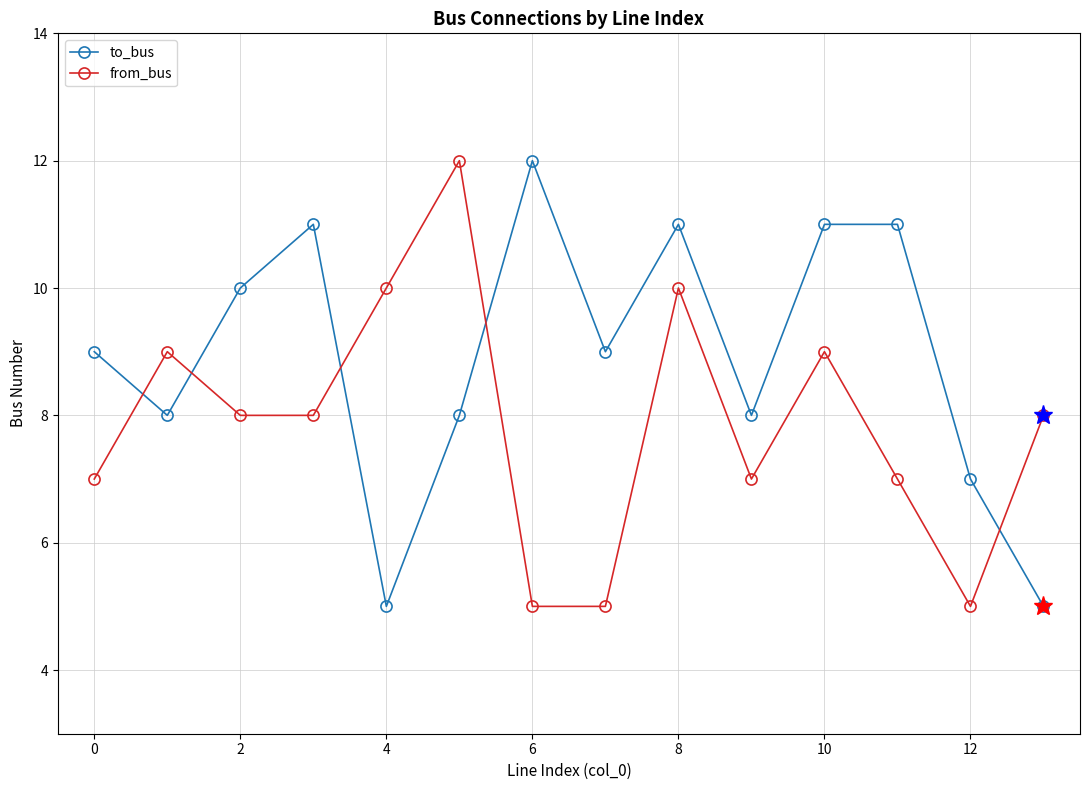

What is the value of the to_bus point at the 13th from the left?

7